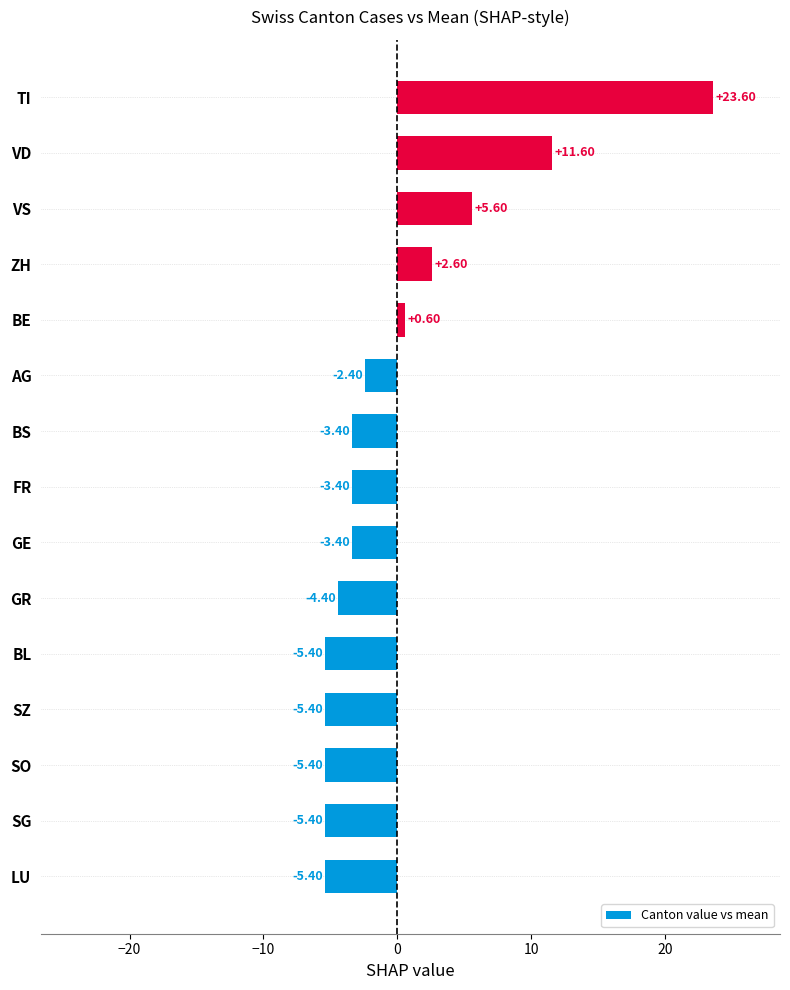

At which label is the value closest to 9?

VD